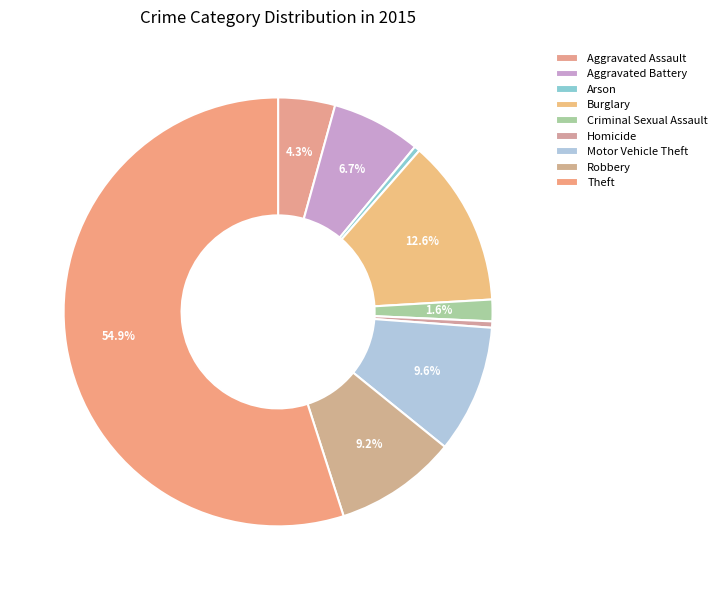

Rank the categories by value from lowest to highest.

Arson, Homicide, Criminal Sexual Assault, Aggravated Assault, Aggravated Battery, Robbery, Motor Vehicle Theft, Burglary, Theft